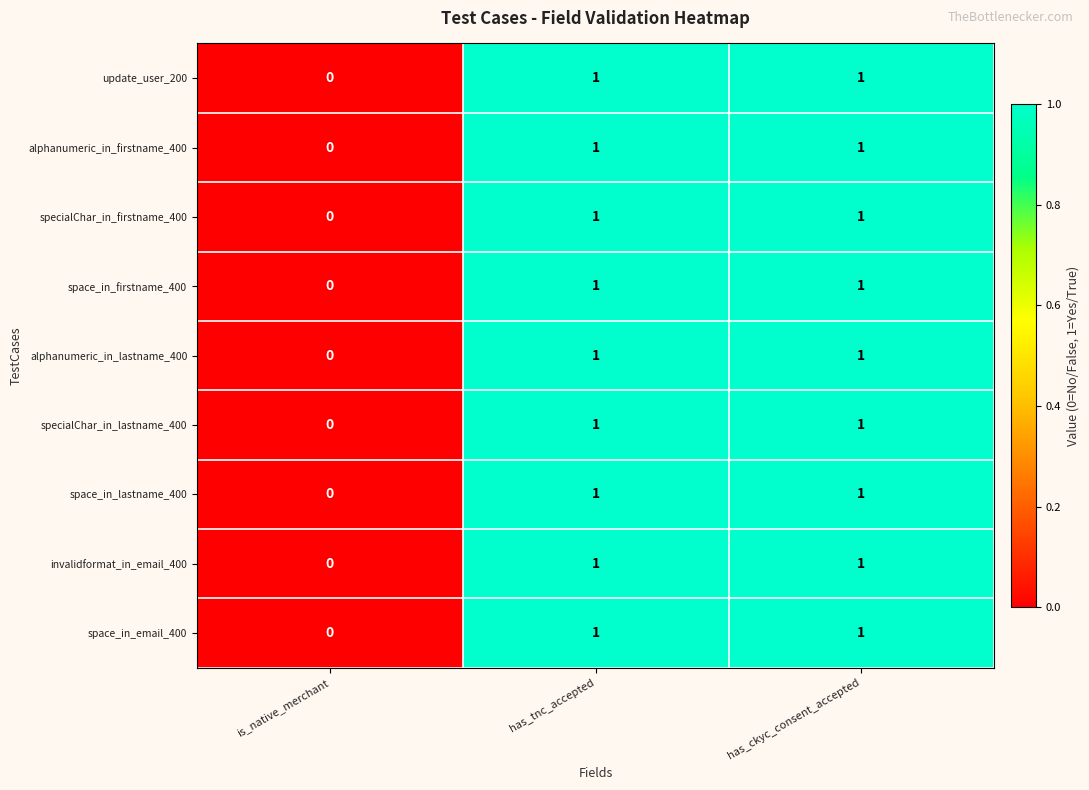

How many update_user_200 values are between 0 and 1?

3